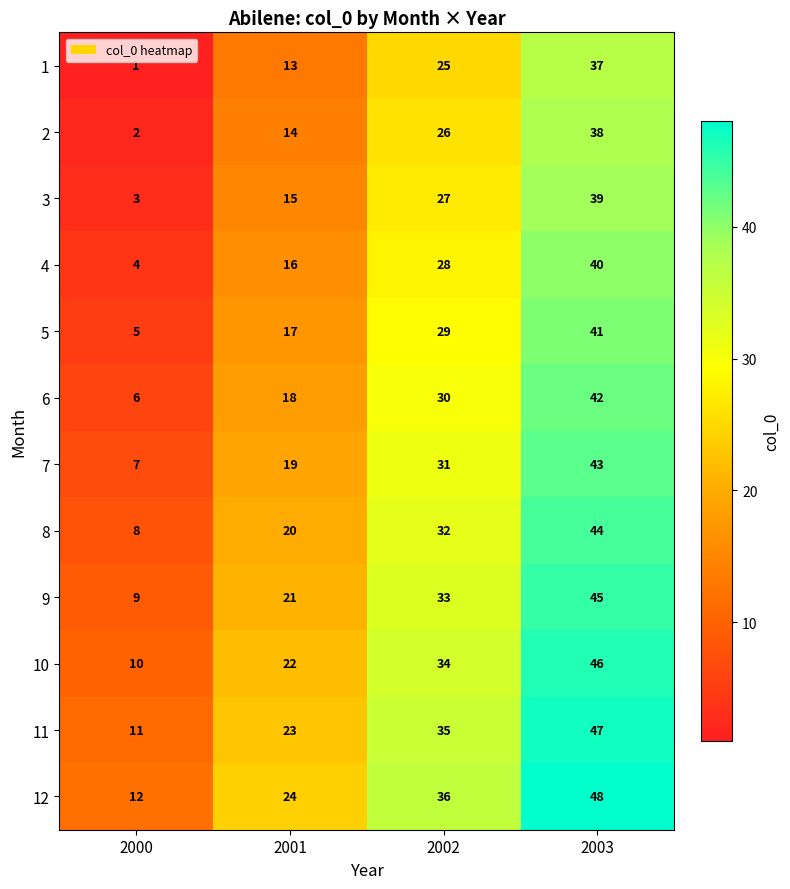

How many values in the 4 series are below 28?

2